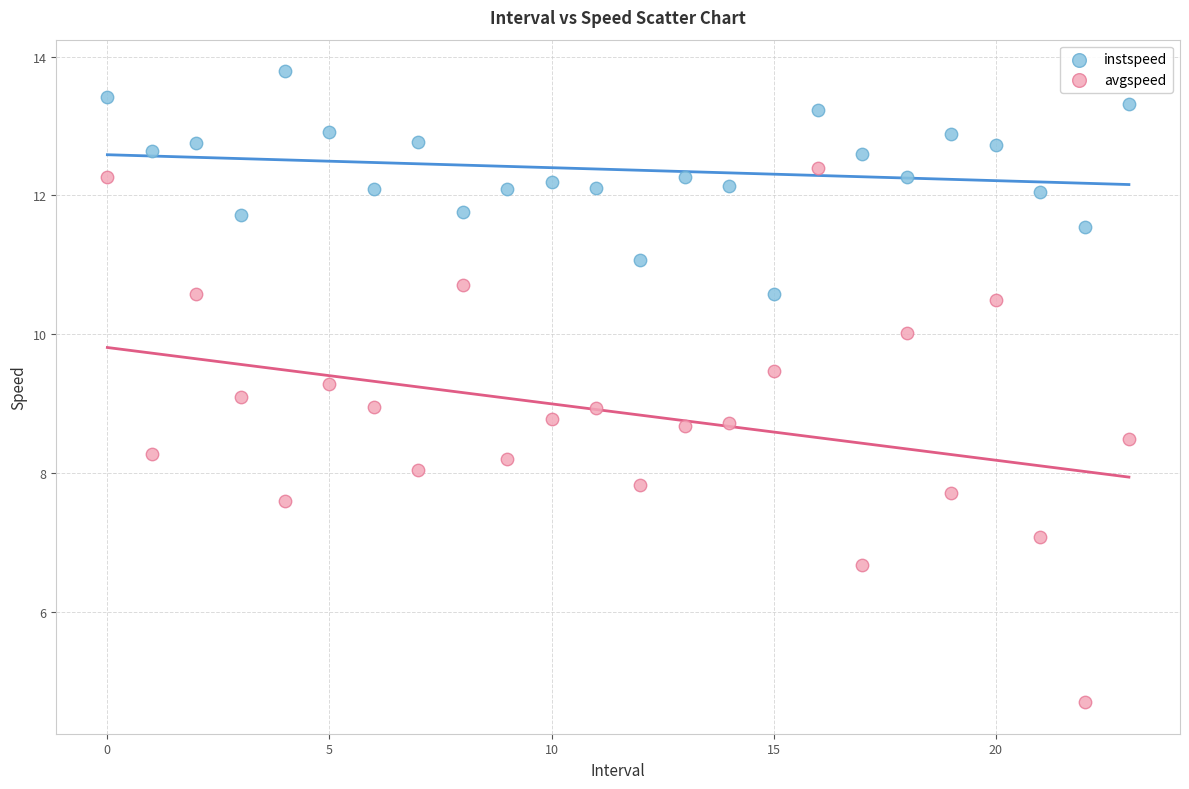

Which series reaches the maximum Y coordinate?

instspeed